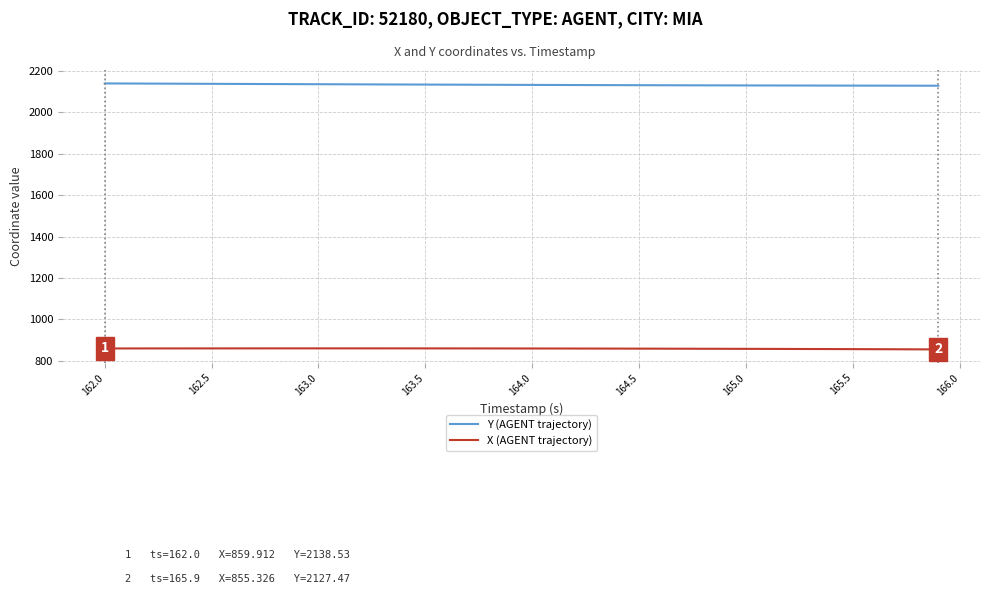

What is the highest value of the Y (AGENT trajectory) series?

2138.5